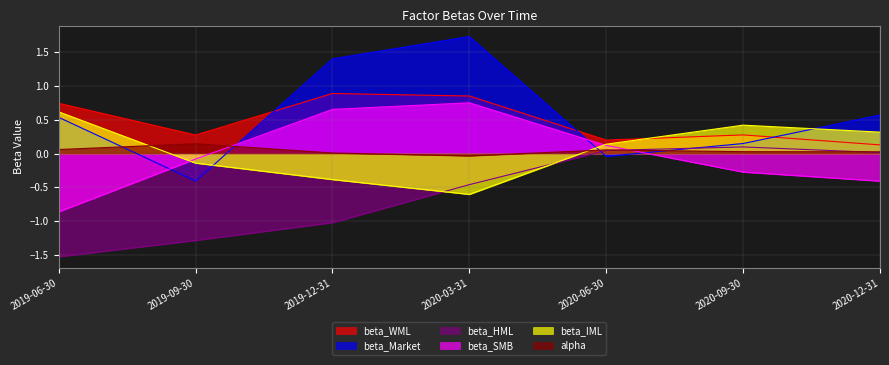

At which category does beta_Market reach its first local peak?

2020-03-31